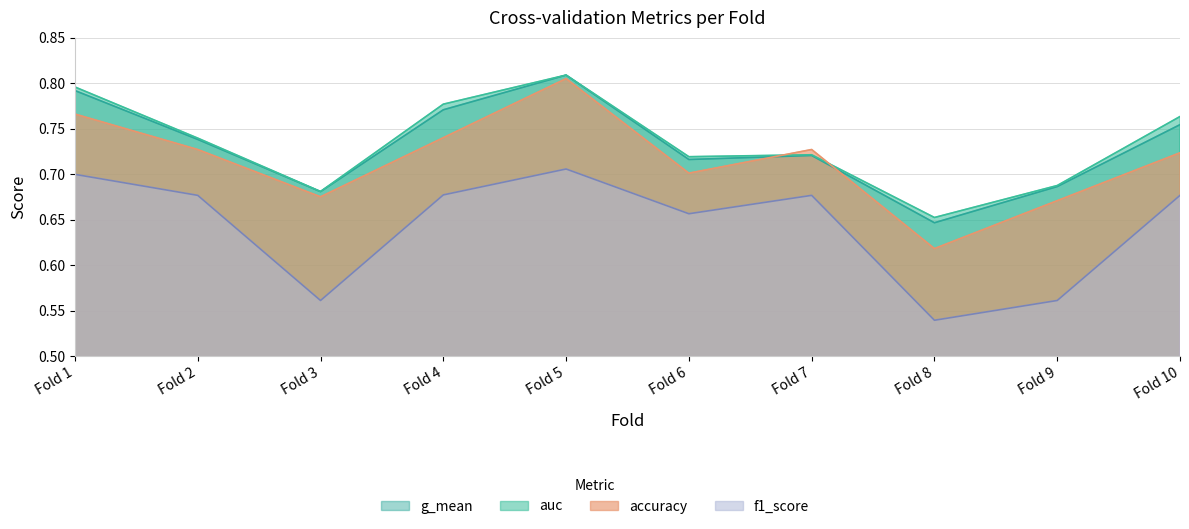

What is the minimum value for accuracy?

0.6